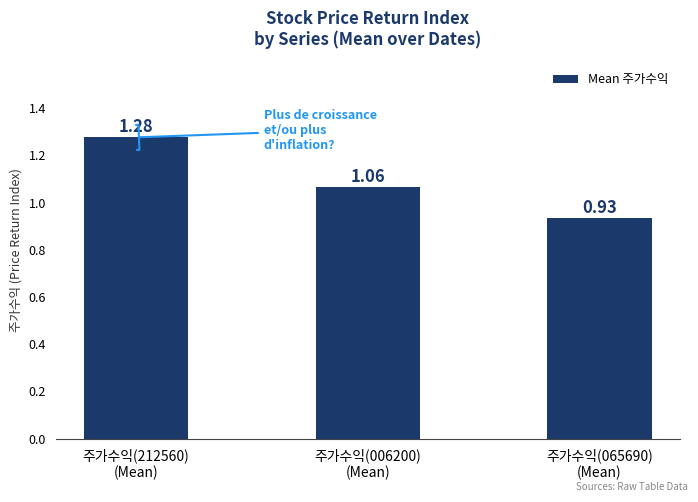

Where does the data first go above 1?

주가수익(212560)
(Mean)